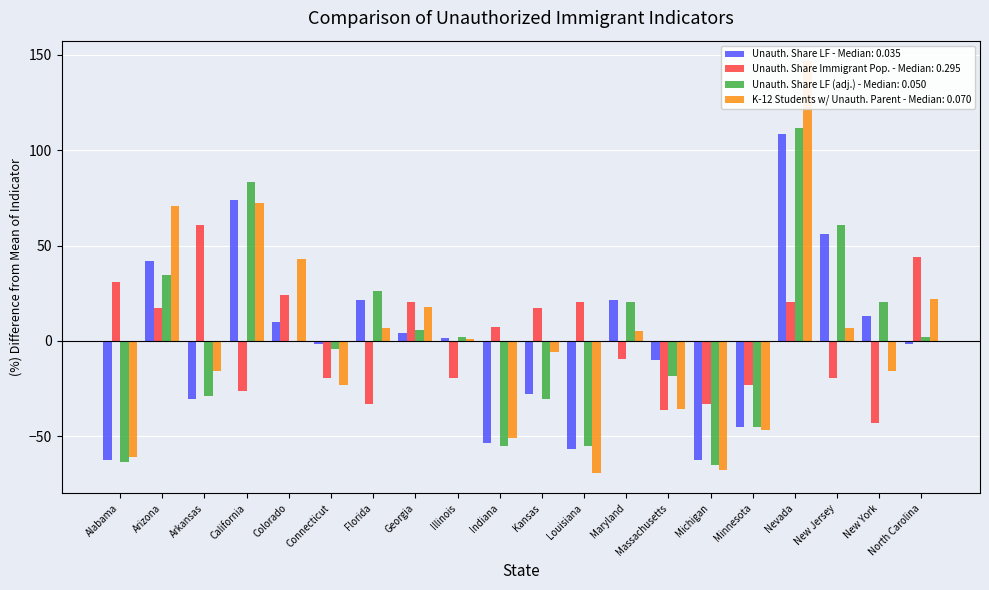

How many values in Unauthorized Share of Immigrant Population are below zero?

10